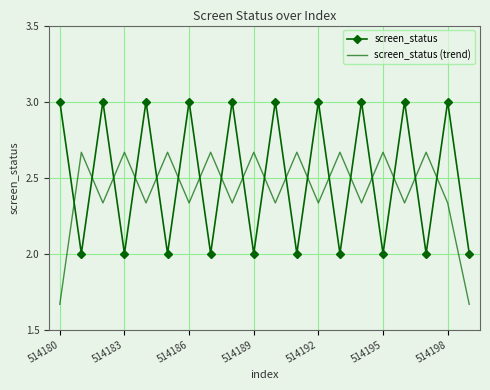

True or false: screen_status and screen_status (trend) cross at least once.

True